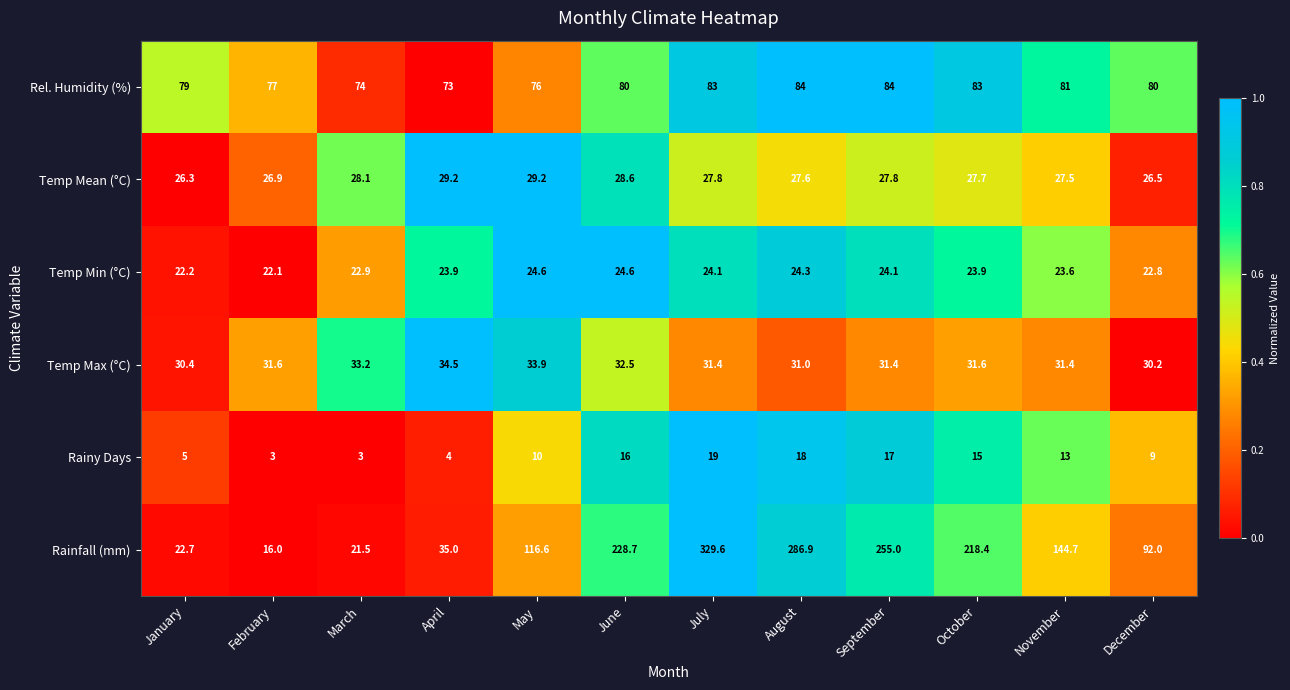

What is the spread (max minus min) of values at July?

310.6